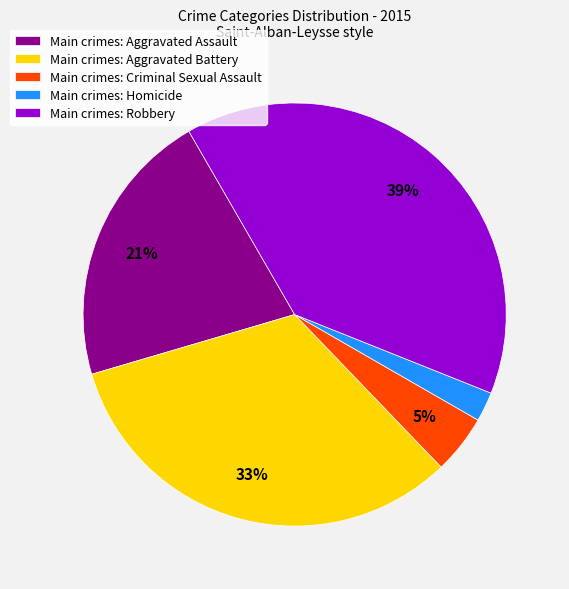

Which slice is the largest?

Main crimes: Robbery